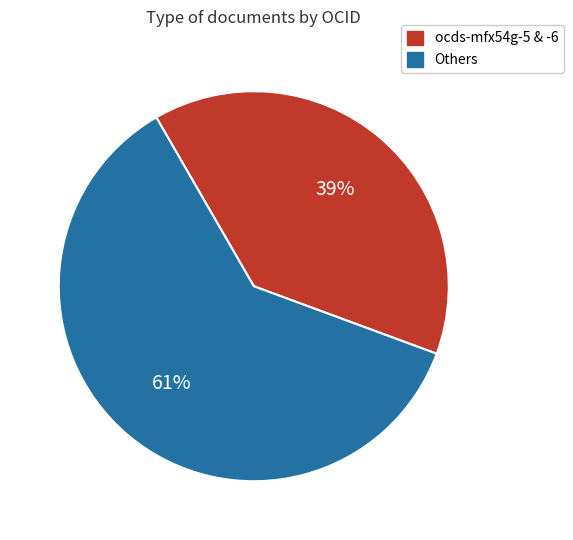

Rank the categories by value from lowest to highest.

ocds-mfx54g-5 & -6, Others